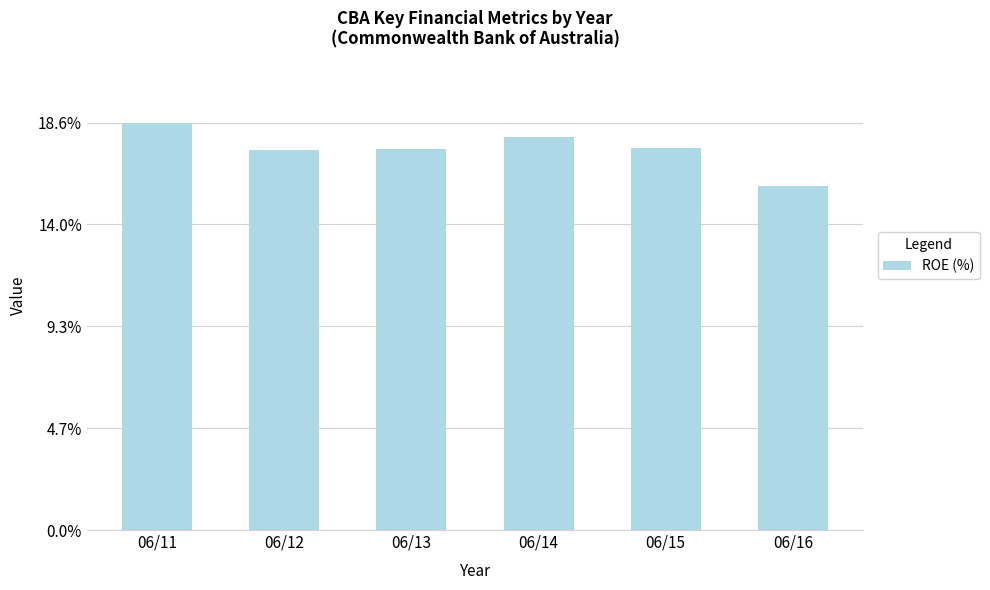

What value does the data have at 06/11?

18.6